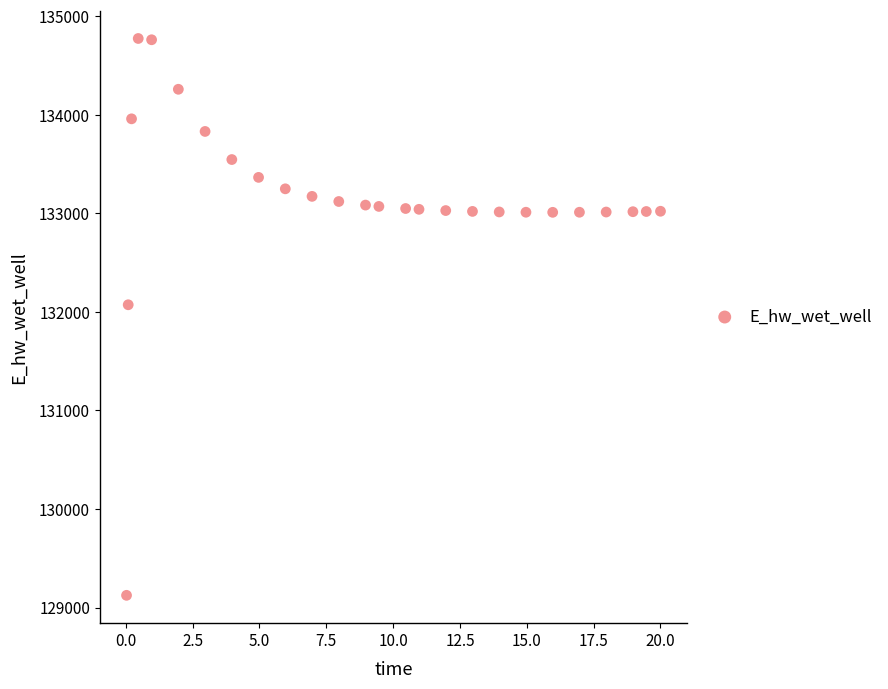

What Y value in the scatter plot is closest to 131949?

132072.1